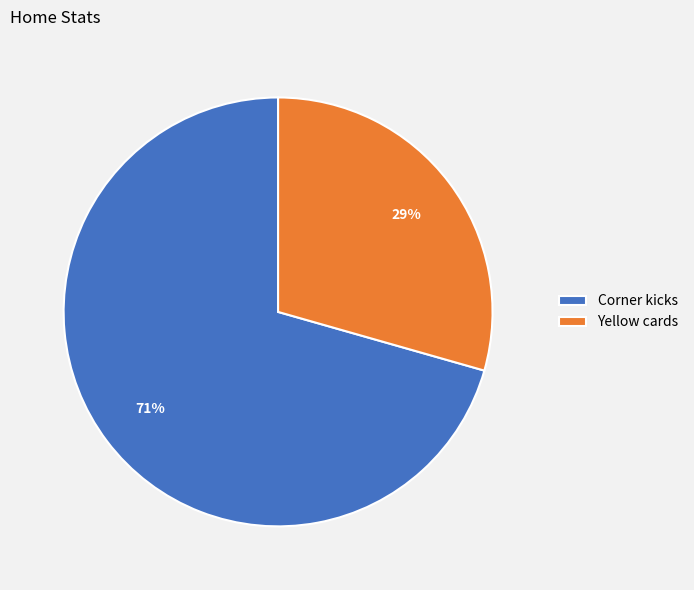

How many segments does this pie chart have?

2